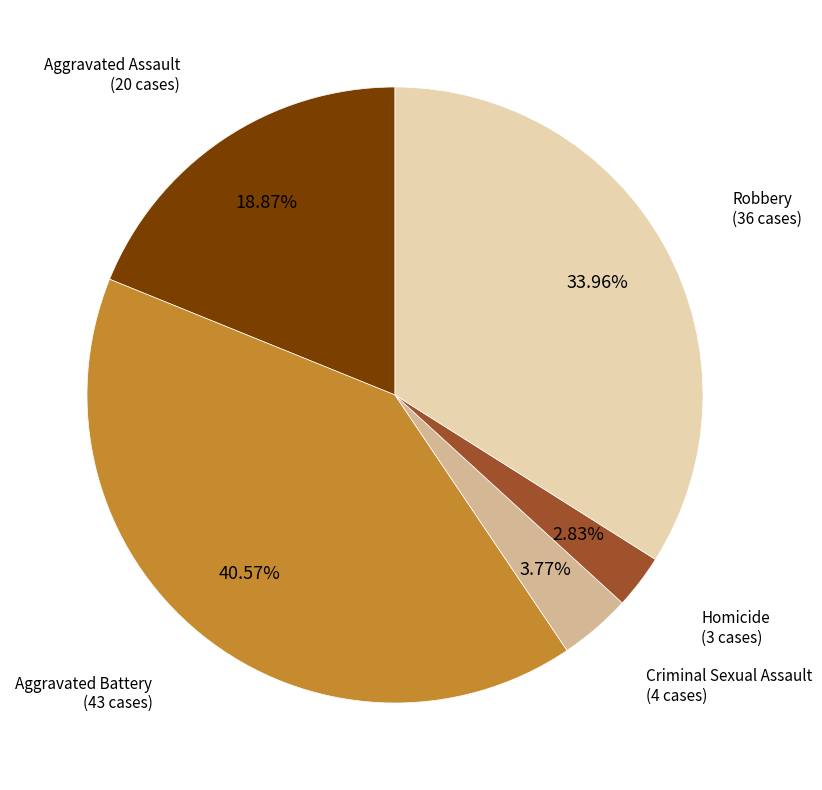

Is the sum of Robbery and Homicide greater than half?

No